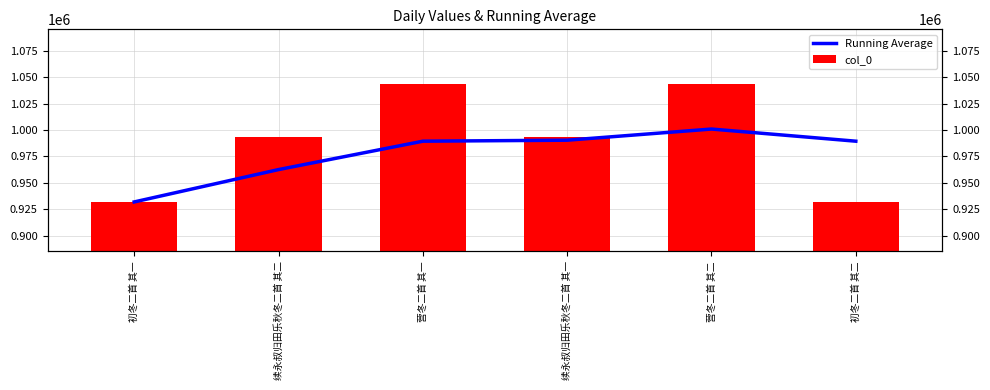

What is the label of the 6th bar from the right?

初冬二首 其一